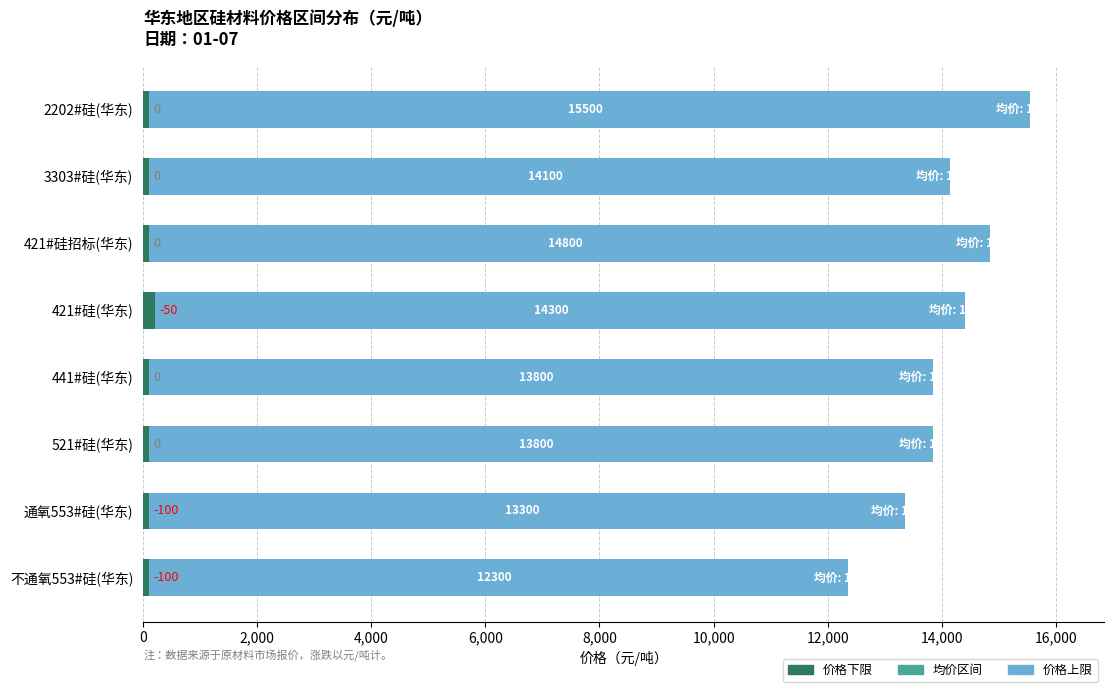

True or false: 均价区间 has a value of 50 at 441#硅(华东).

True